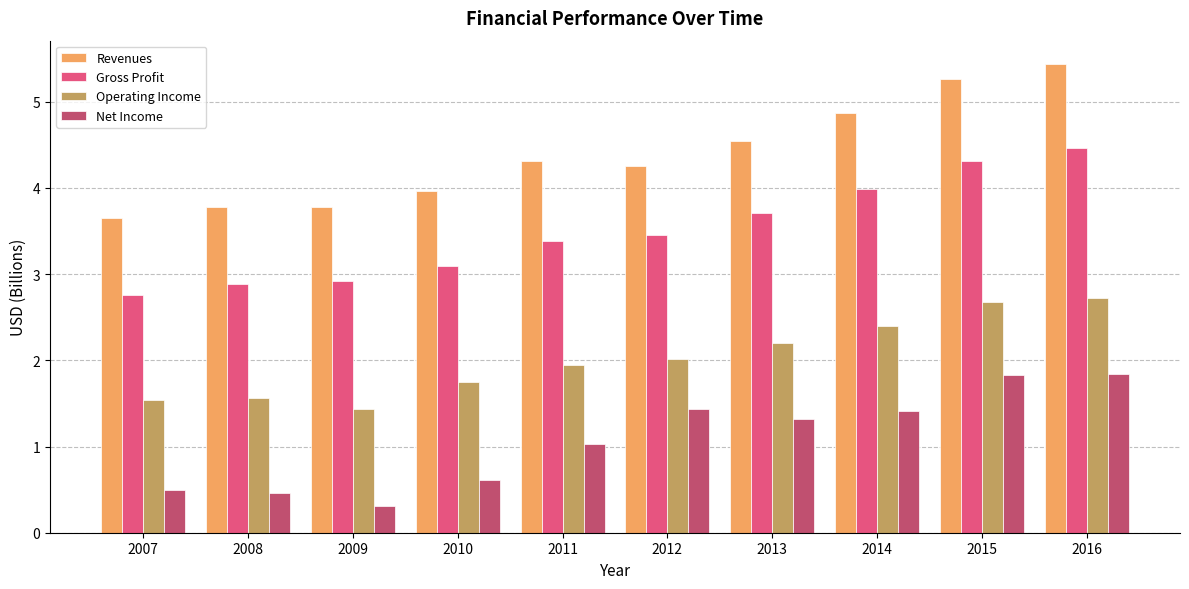

What is the minimum value shown in the chart?

0.3